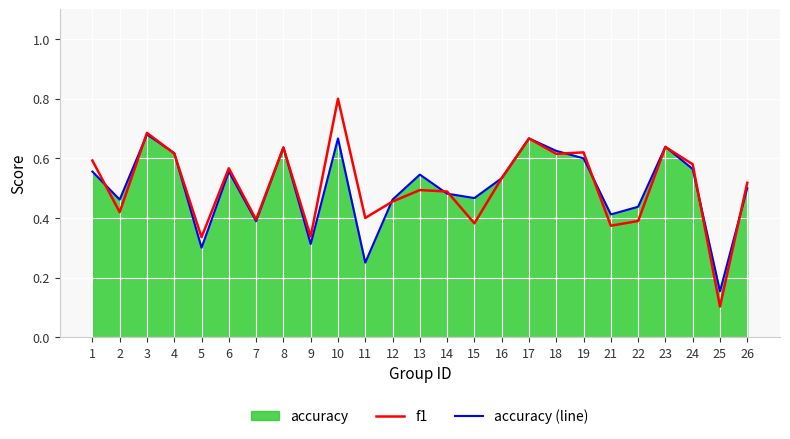

What is the value of the accuracy (line) point at the 13th from the left?

0.5